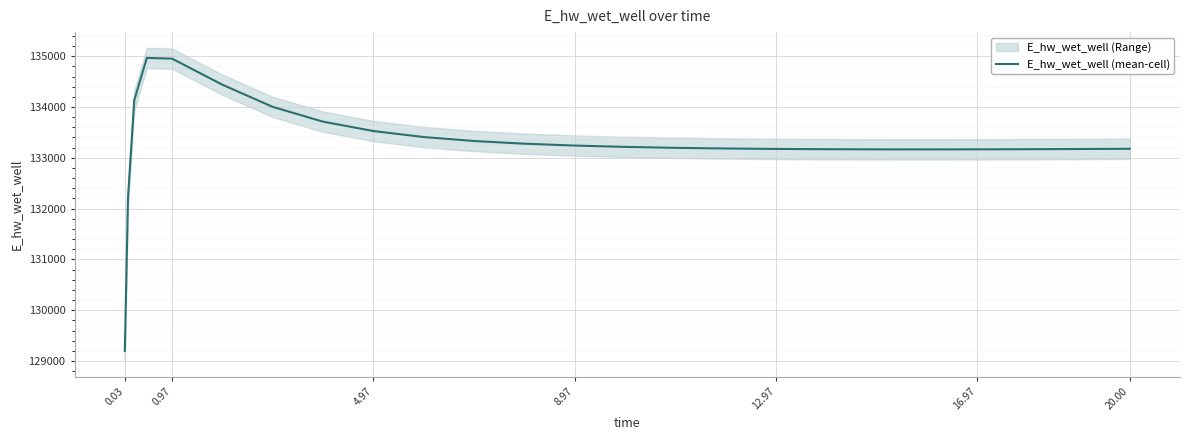

The value of E_hw_wet_well (mean-cell) at 0.97 is 134952.6. True or false?

True